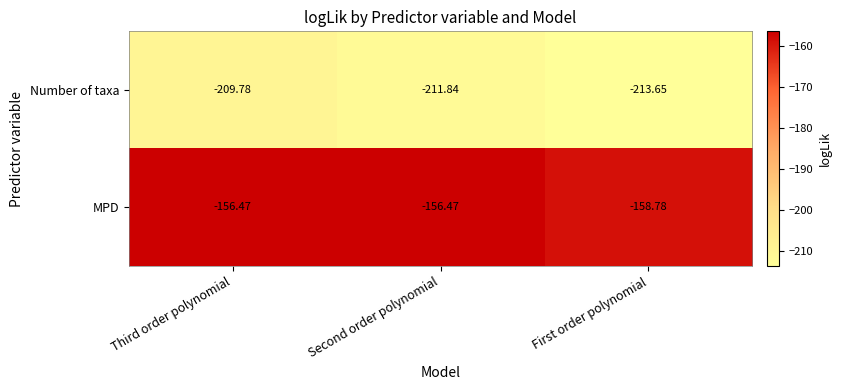

List the series in order of their peak value, highest first.

MPD, Number of taxa